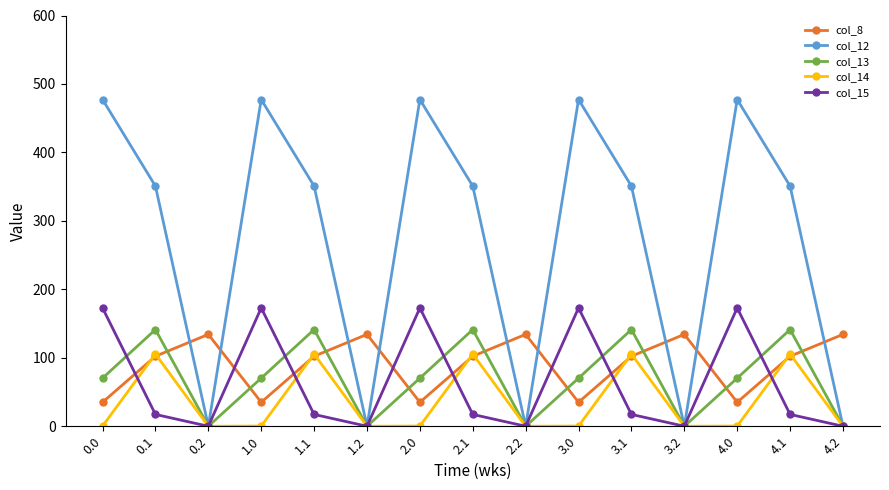

How many distinct data groups are displayed?

5